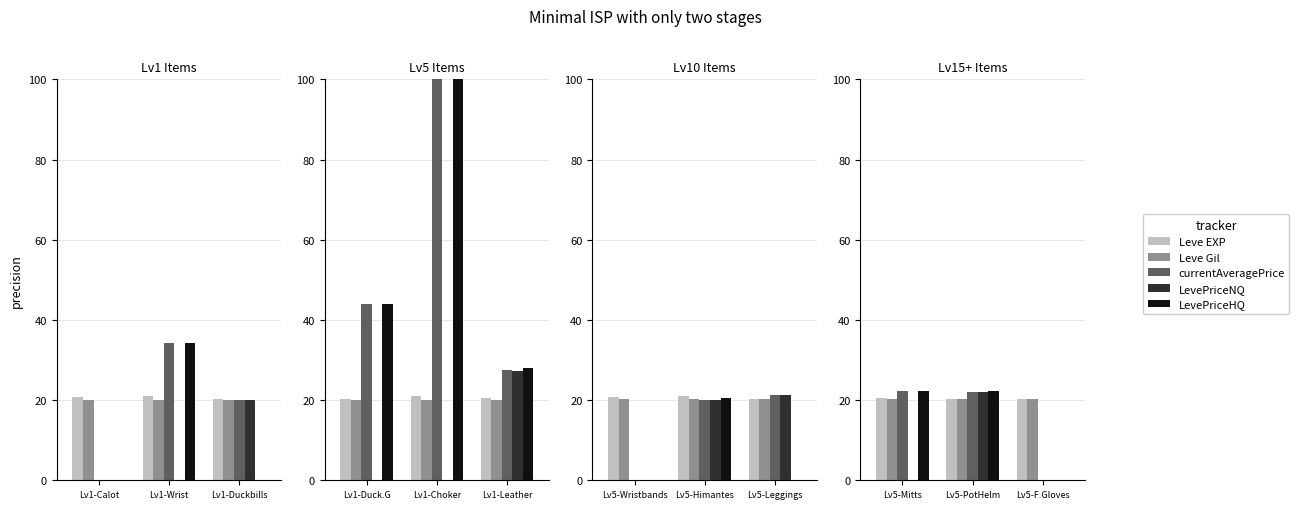

The value of Leve Gil at Lv1-Wrist is 20.1. True or false?

True